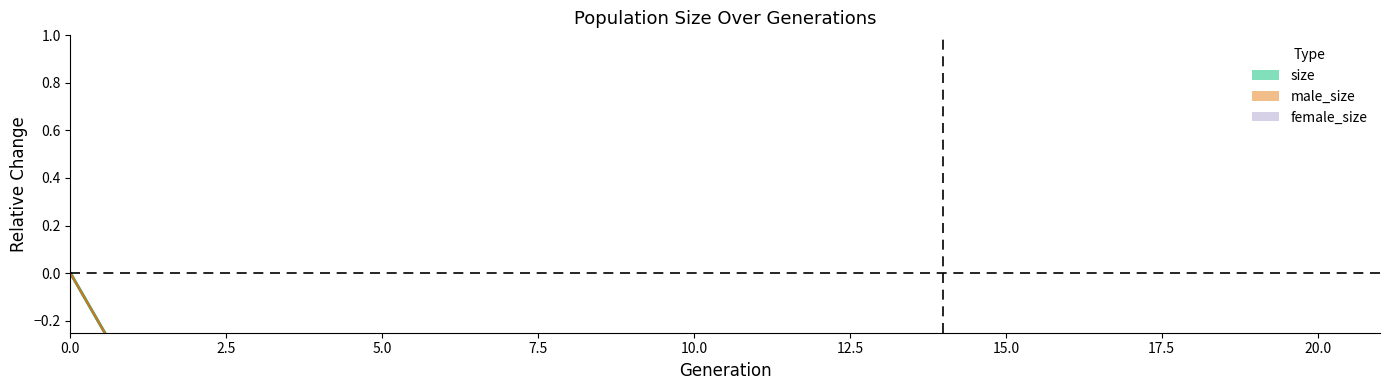

The chart shows a value of -0.5 at 17.5. True or false?

True